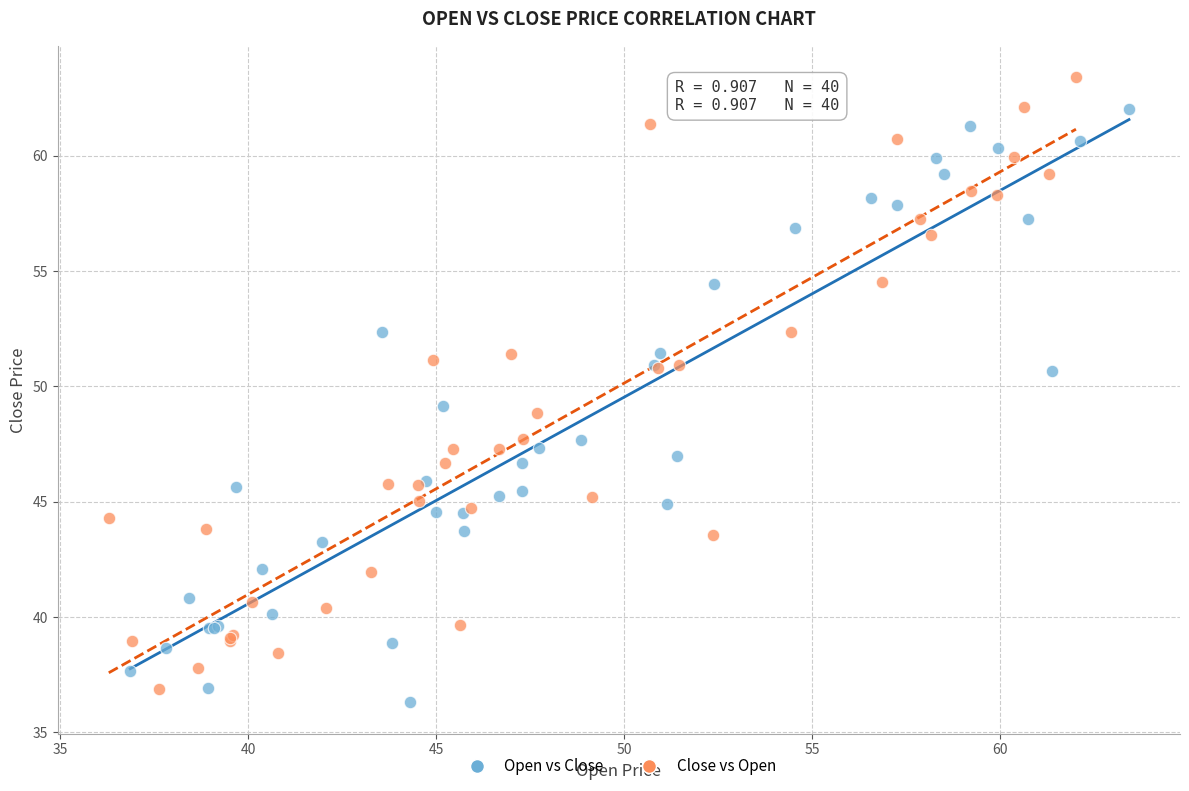

Which series contains the highest Y value?

Close vs Open